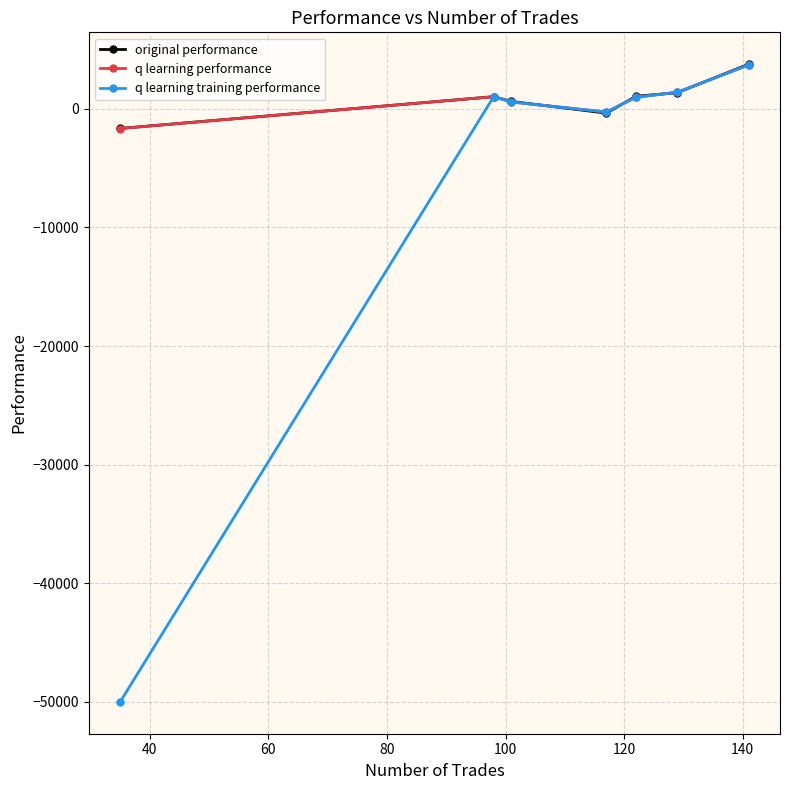

Which series has the widest spread of values?

q learning training performance